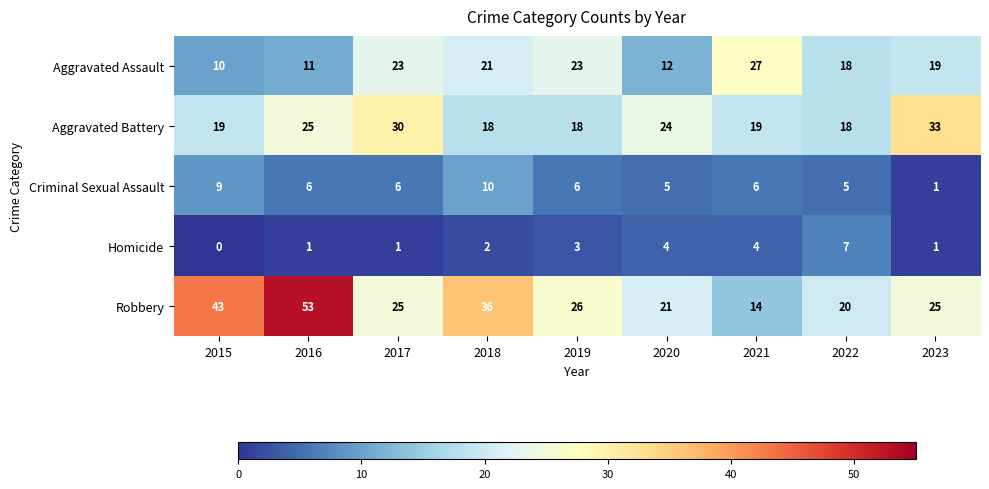

At which label is Robbery closest to 33?

2018